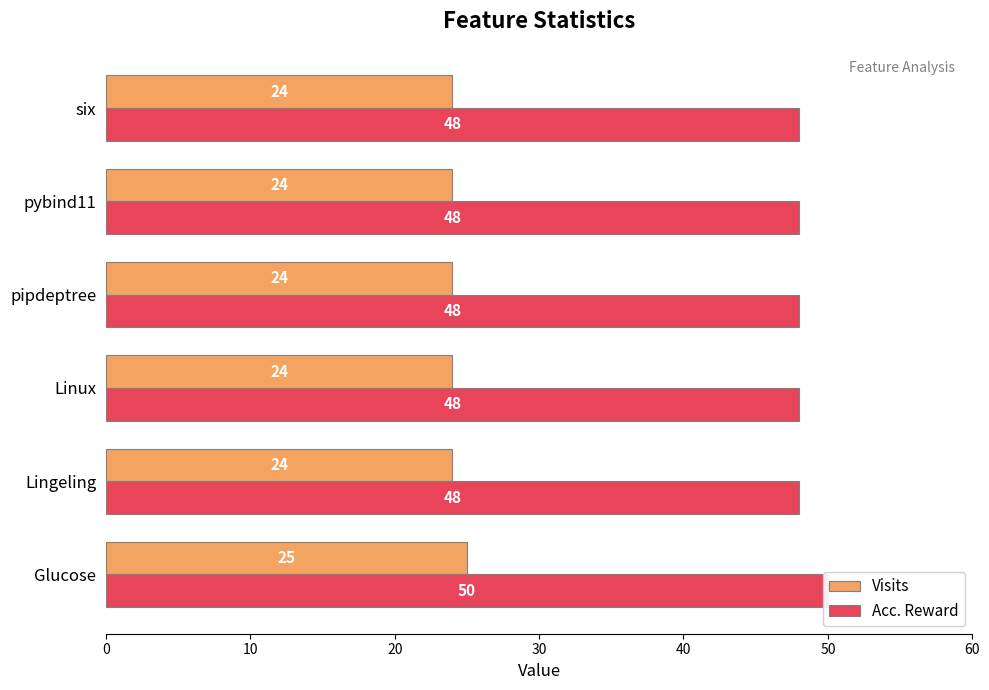

What is the value of the Visits bar at the 6th from the left?

24